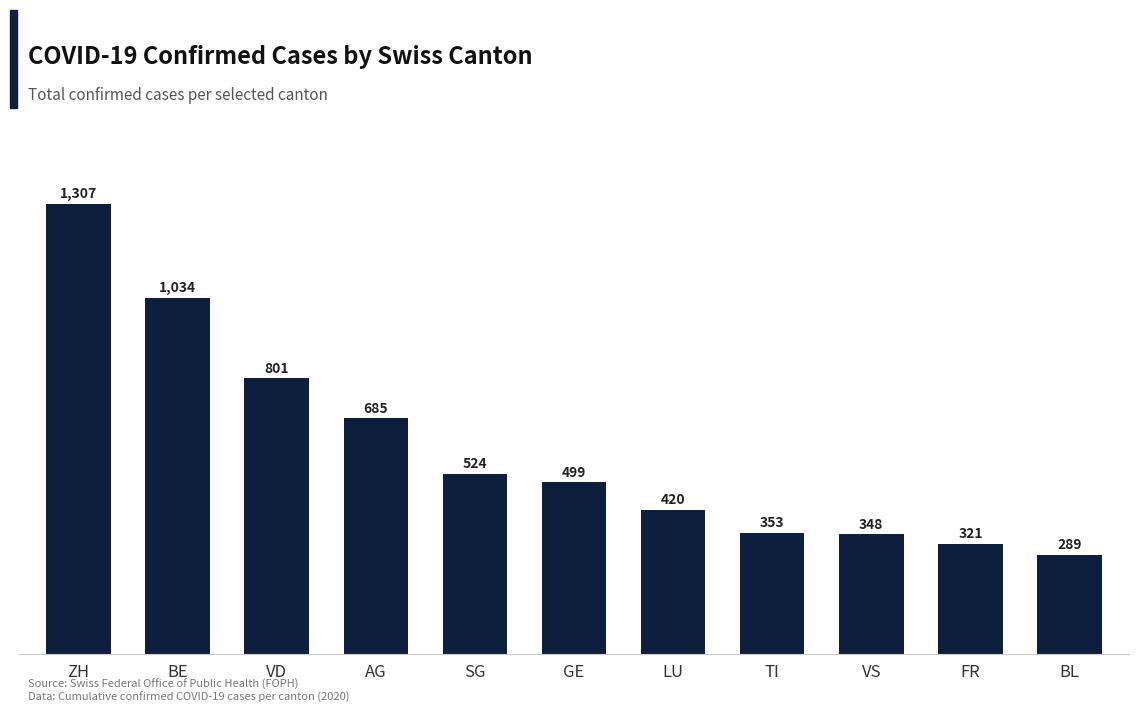

What is the maximum value shown in the chart?

1307